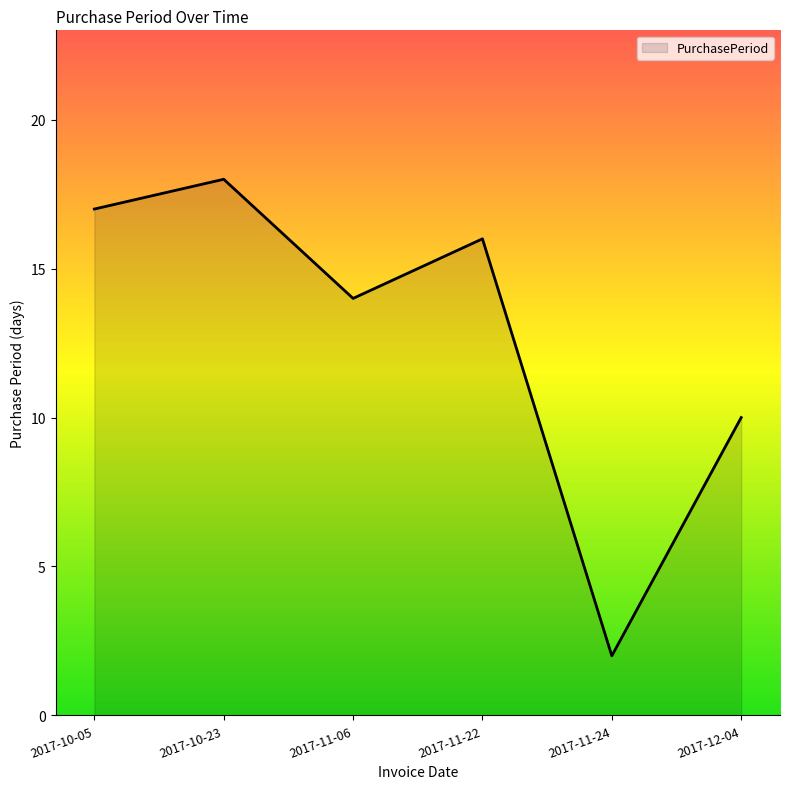

Rank the categories by value from lowest to highest.

2017-11-24, 2017-12-04, 2017-11-06, 2017-11-22, 2017-10-05, 2017-10-23